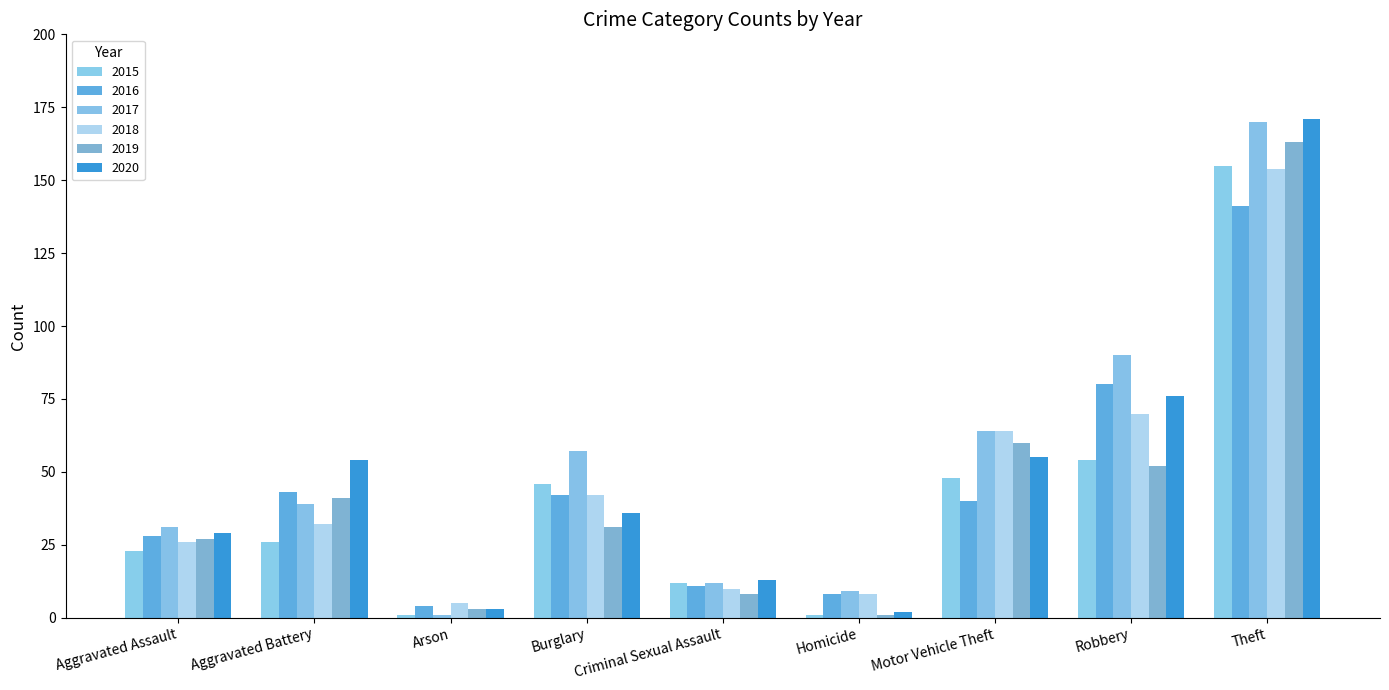

At how many categories does at least one series exceed 144?

1